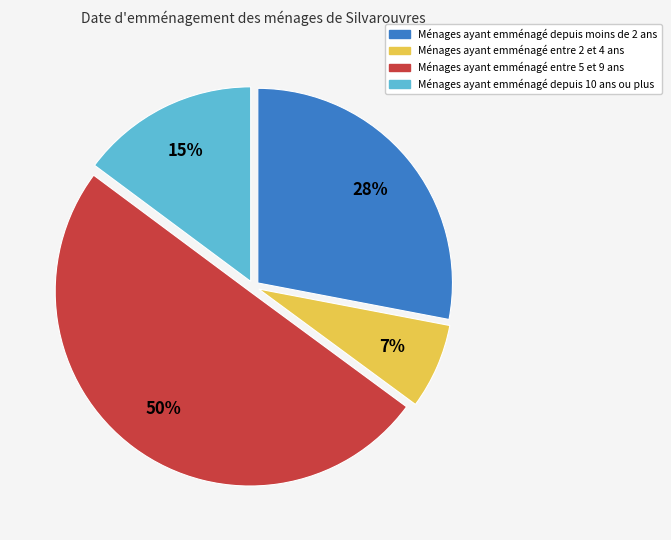

To the nearest percent, what is the difference between the largest and smallest slice percentages?

43%